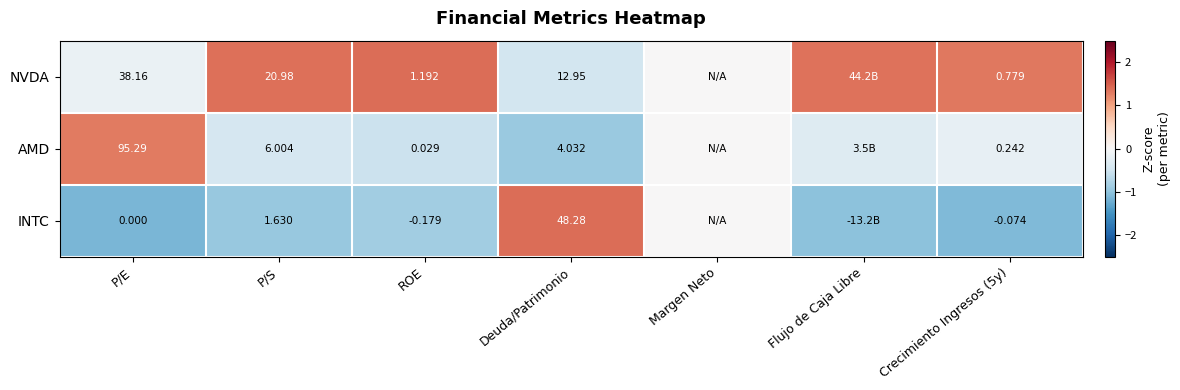

Rank the series at P/S from lowest to highest value.

INTC, AMD, NVDA